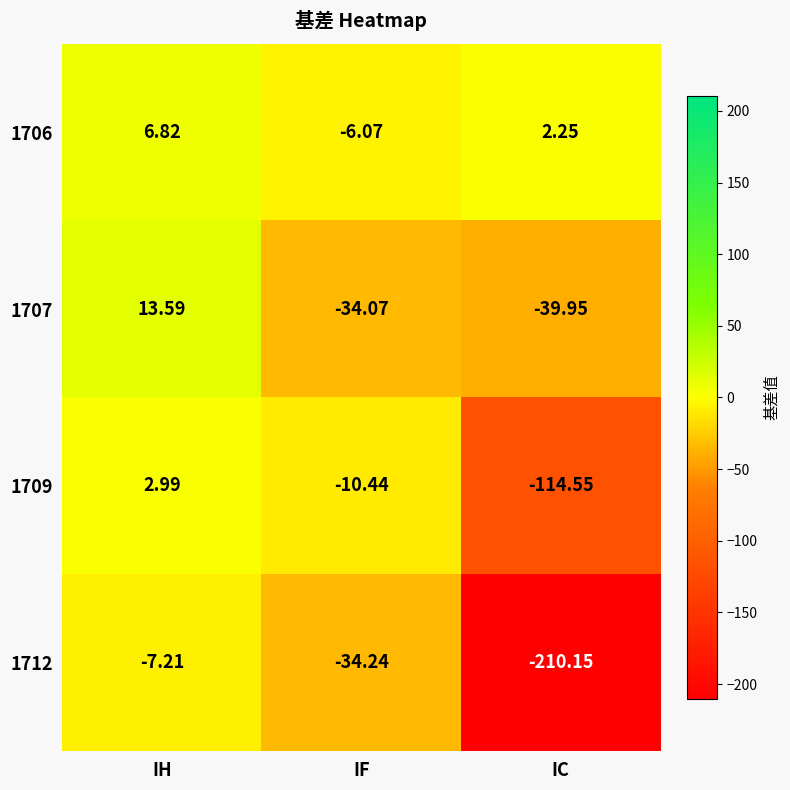

Is the value of 1706 at IC greater than the value of 1709 at IH?

No